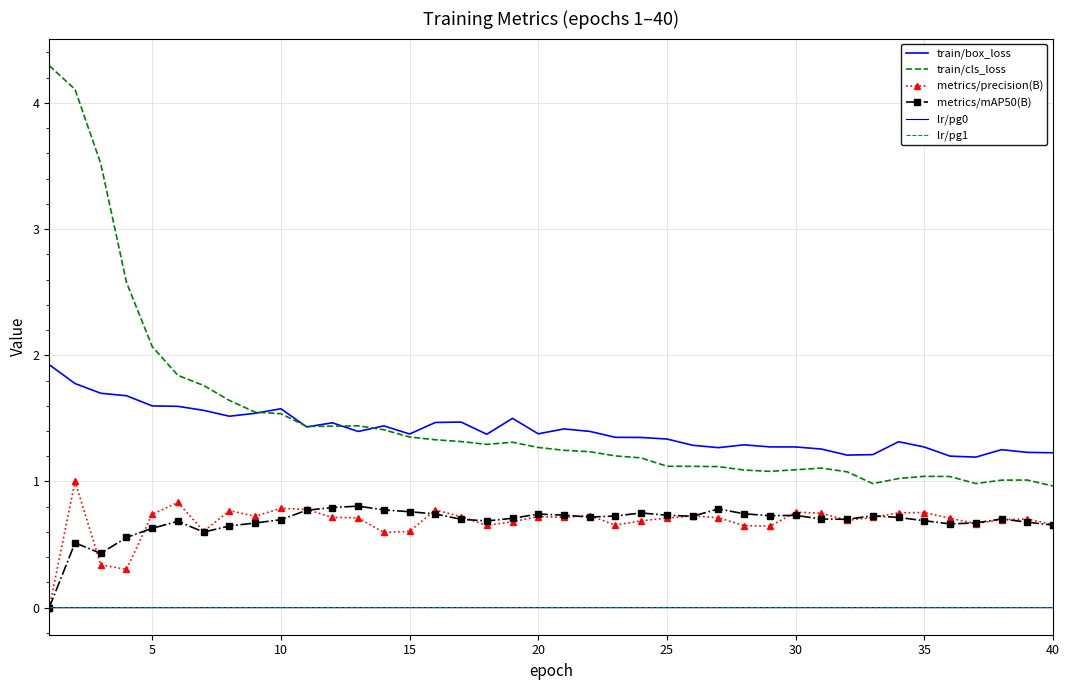

At how many categories does at least one series exceed 1?

40